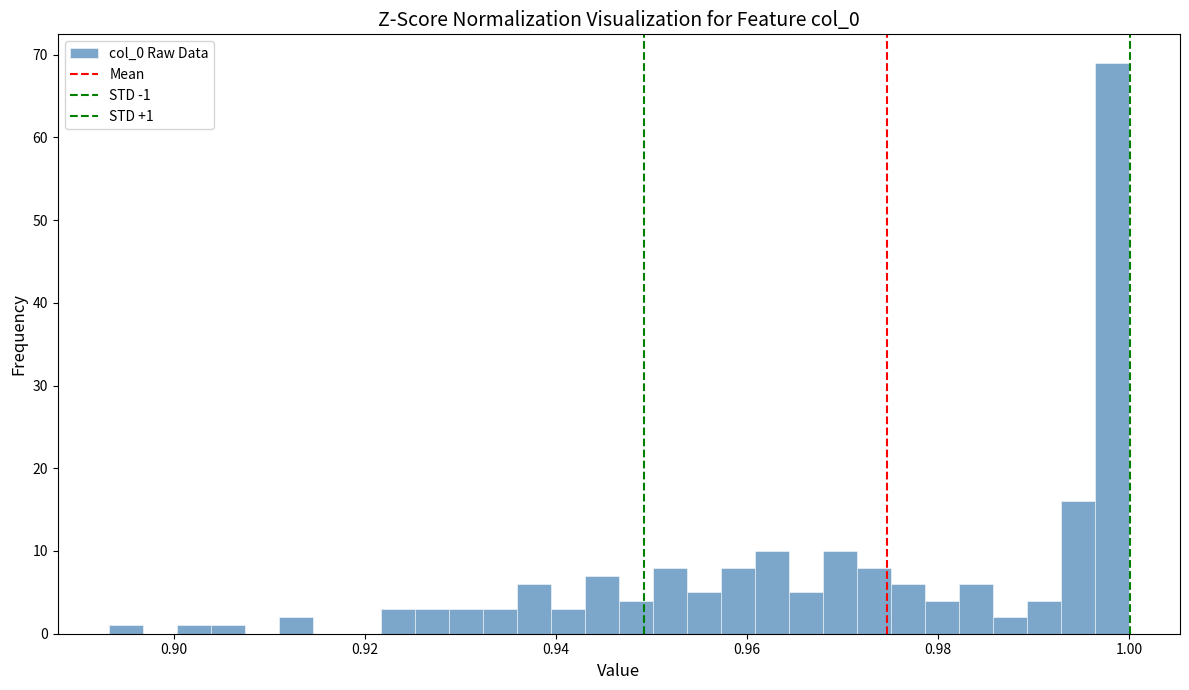

Read against the x-axis, roughly where is the centre of the tallest bar?

0.998